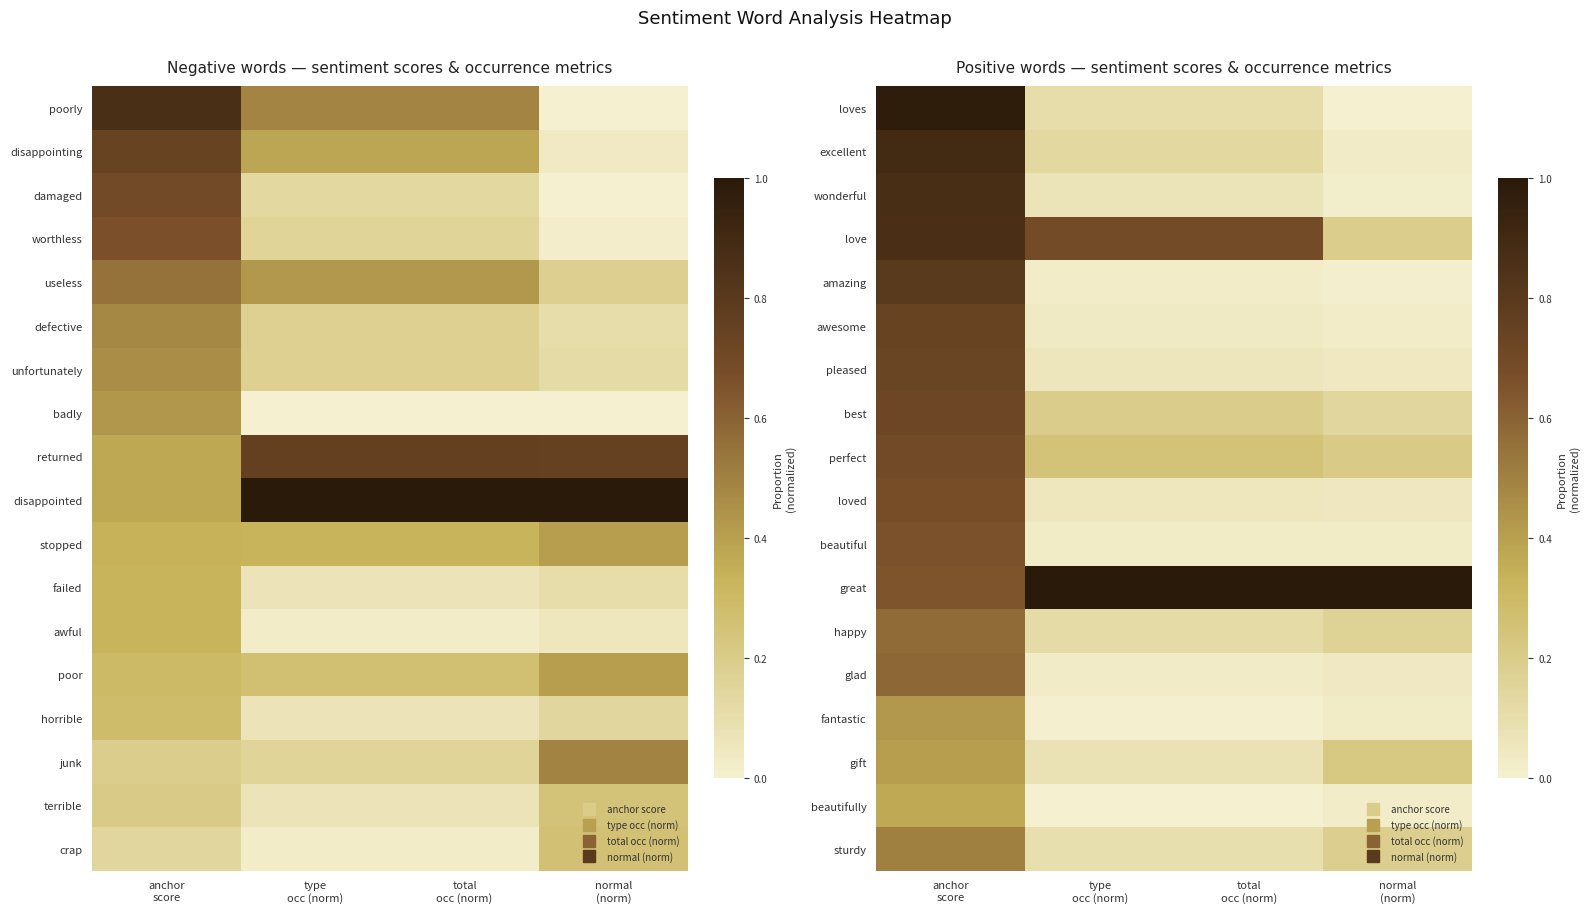

Is the value of awesome at normal (norm) greater than the value of beautiful at total occ (norm)?

No